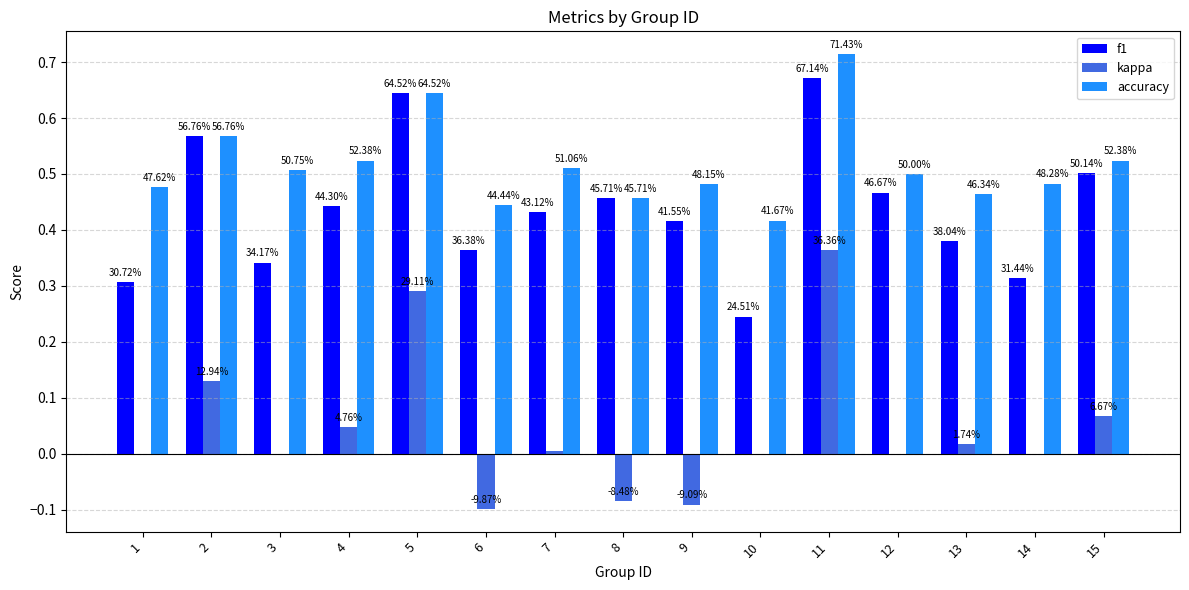

What are all the series names shown in the legend?

f1, kappa, accuracy